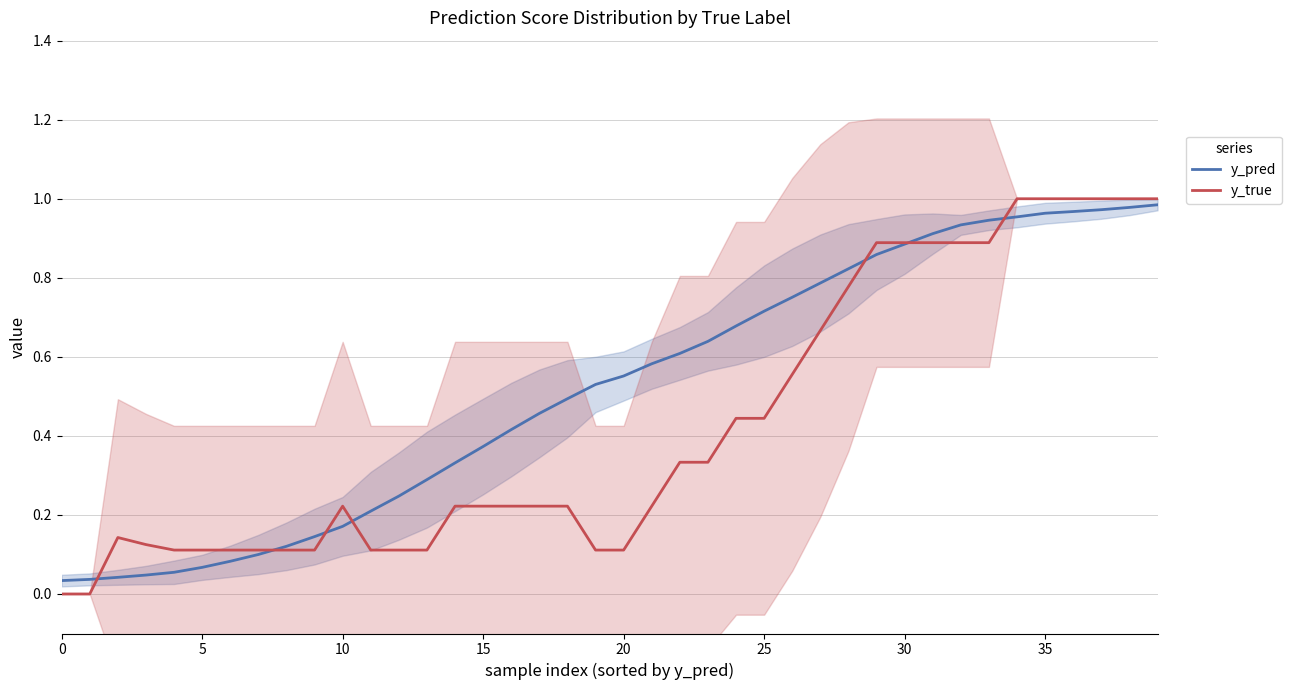

Is it true that y_pred equals 1.0 at 37?

True